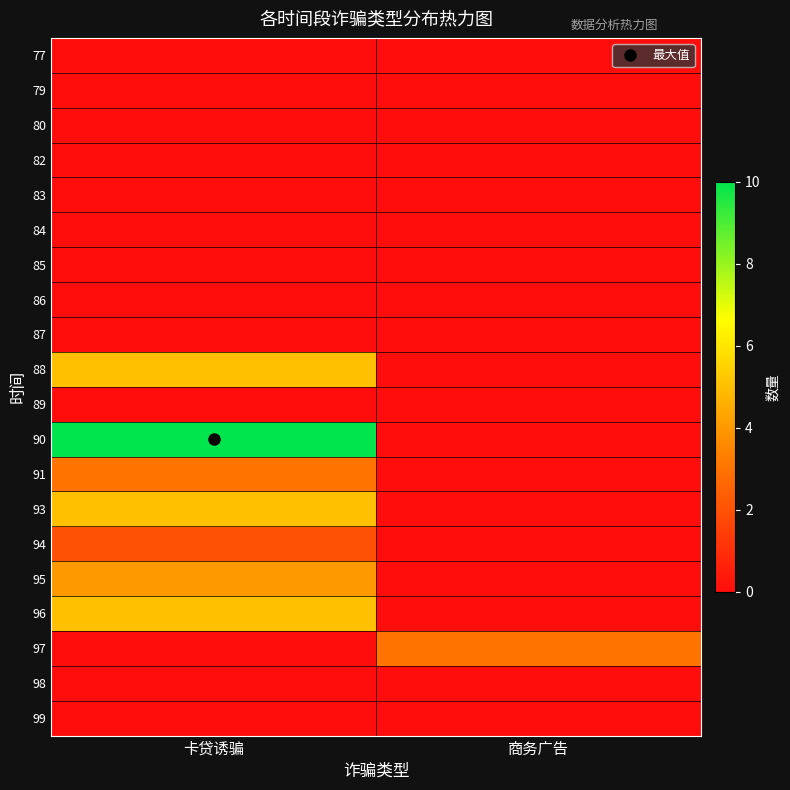

What is the total value across all series at 卡贷诱骗?

34